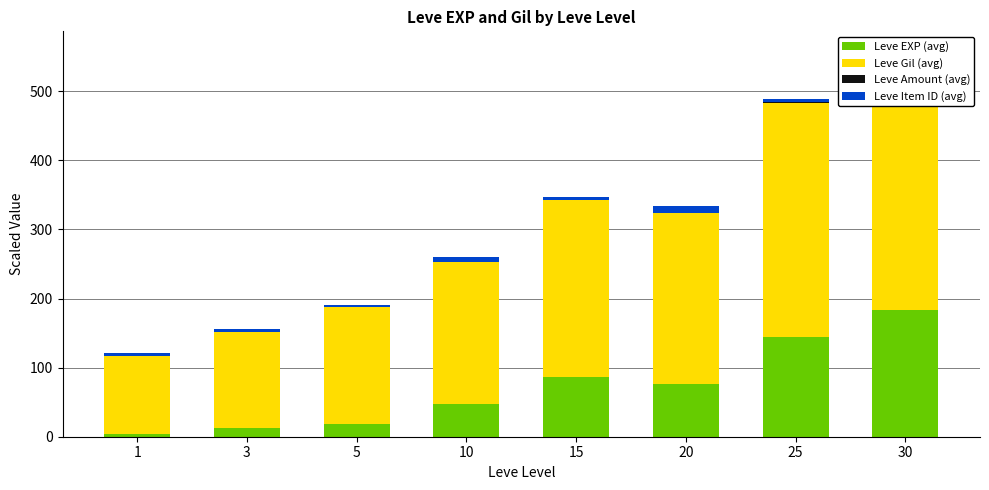

Is the value of Leve Amount (avg) at 20 greater than the value of Leve Item ID (avg) at 3?

No